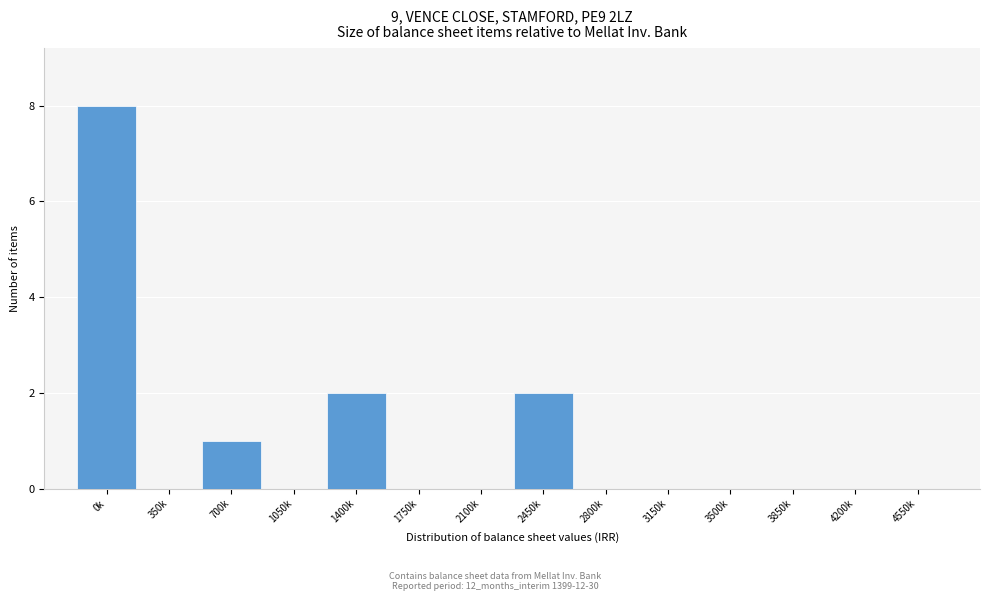

Reading left to right, what are all the values shown in this chart?

0k=8	350k=0	700k=1	1050k=0	1400k=2	1750k=0	2100k=0	2450k=2	2800k=0	3150k=0	3500k=0	3850k=0	4200k=0	4550k=0